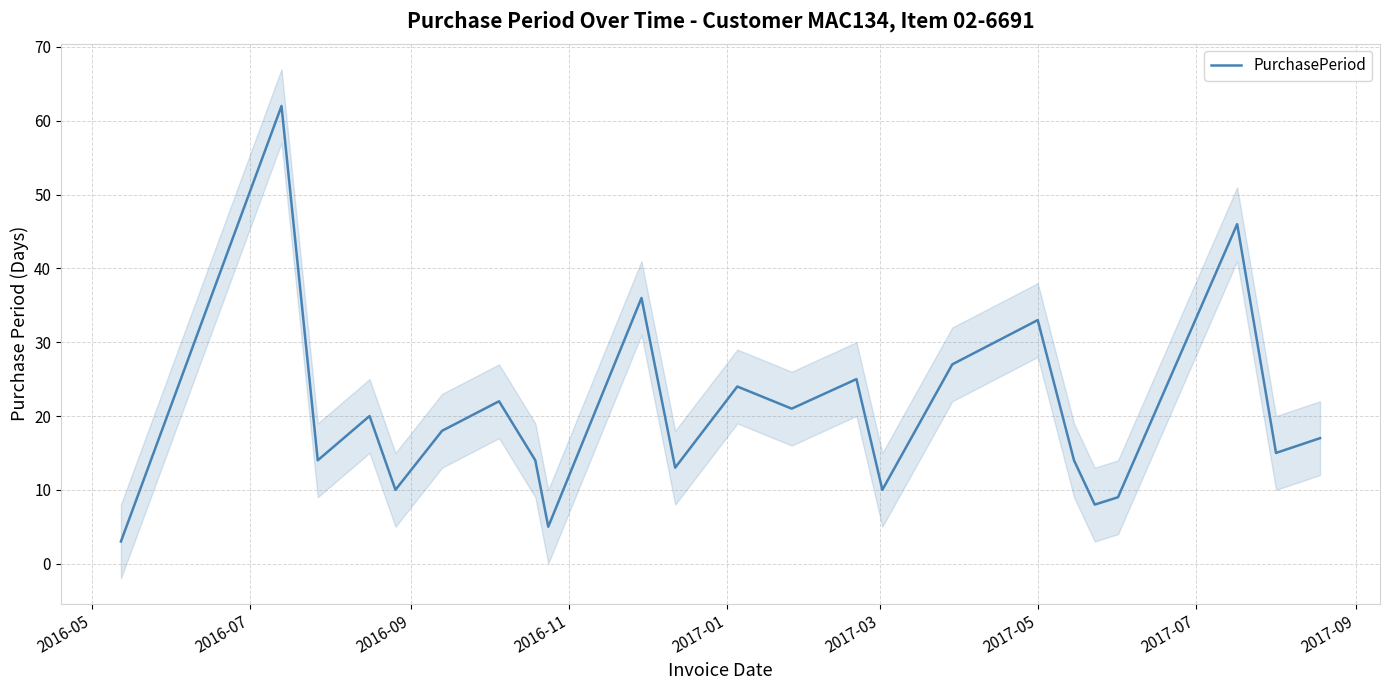

What is the lowest value of the PurchasePeriod series?

3